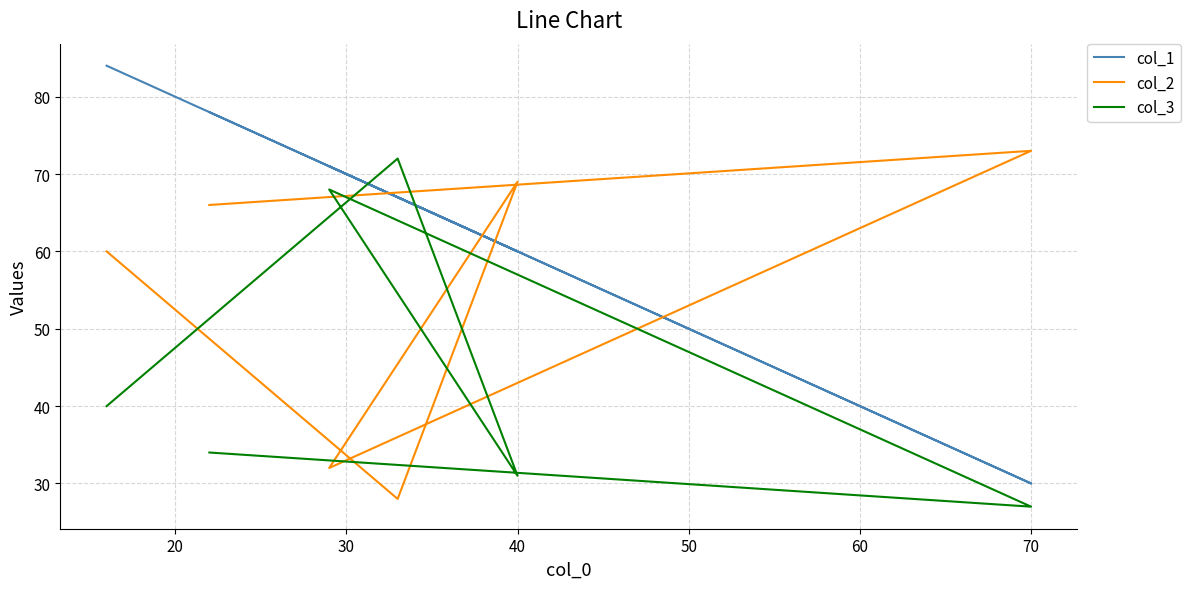

What is the average value of the col_3 series?

45